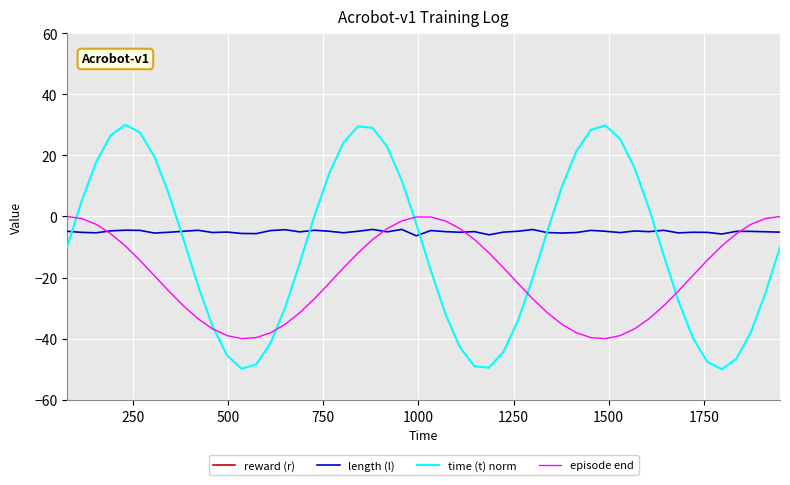

What is the lowest value of the episode end series?

-40.0